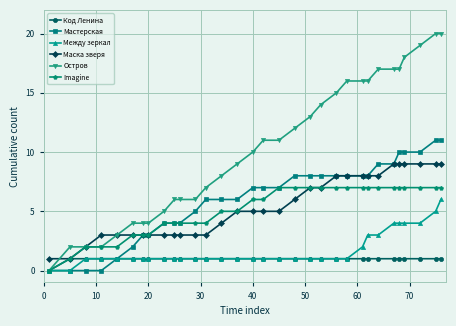

Reading left to right, list all the values displayed in this chart.

Код Ленина: 0	1	1	1	1	1	1	1	1	1	1	1	1	1	1	1	1	1	1	1	1	1	1	1	1	1	1	1	1	1	1	1
Мастерская: 0	0	0	0	1	2	3	3	4	4	4	5	6	6	6	7	7	7	8	8	8	8	8	8	8	9	9	10	10	10	11	11
Между зеркал: 0	0	1	1	1	1	1	1	1	1	1	1	1	1	1	1	1	1	1	1	1	1	1	2	3	3	4	4	4	4	5	6
Маска зверя: 1	1	2	3	3	3	3	3	3	3	3	3	3	4	5	5	5	5	6	7	7	8	8	8	8	8	9	9	9	9	9	9
Остров: 0	2	2	2	3	4	4	4	5	6	6	6	7	8	9	10	11	11	12	13	14	15	16	16	16	17	17	17	18	19	20	20
Imagine: 0	1	2	2	2	3	3	3	4	4	4	4	4	5	5	6	6	7	7	7	7	7	7	7	7	7	7	7	7	7	7	7